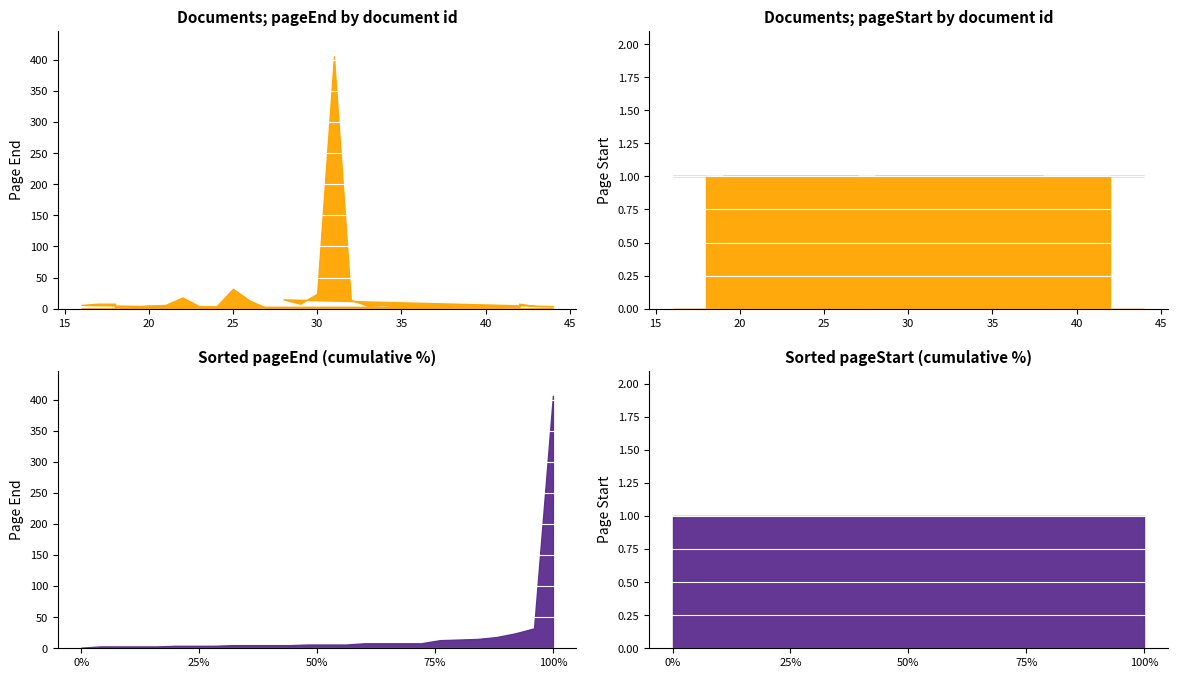

The awards/0/documents/0/pageEnd series shows 2 at 42. True or false?

False